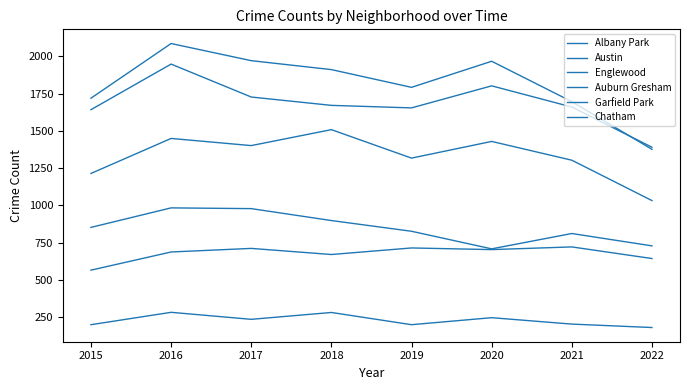

Is this an area chart (filled region under the line)?

No